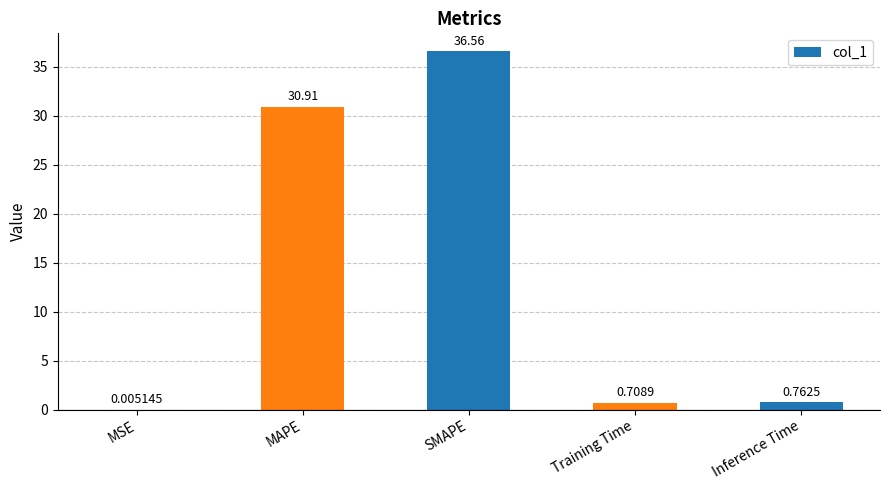

Where is the data nearest to the value 18?

MAPE